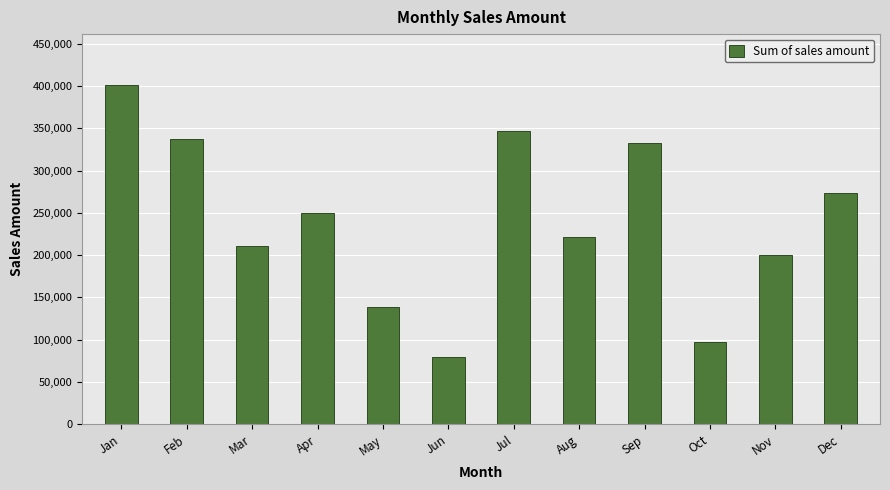

Which category has the lowest value across all series?

Jun